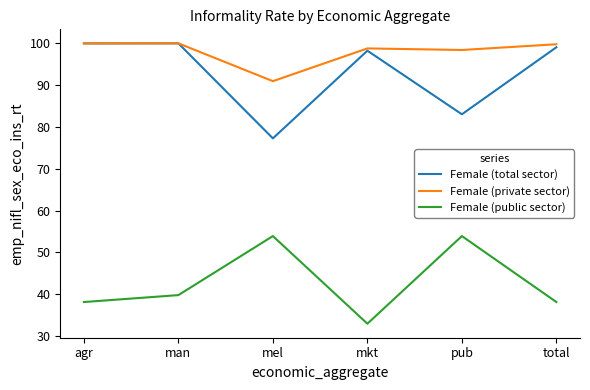

The Female (total sector) series shows 129.0 at mkt. True or false?

False